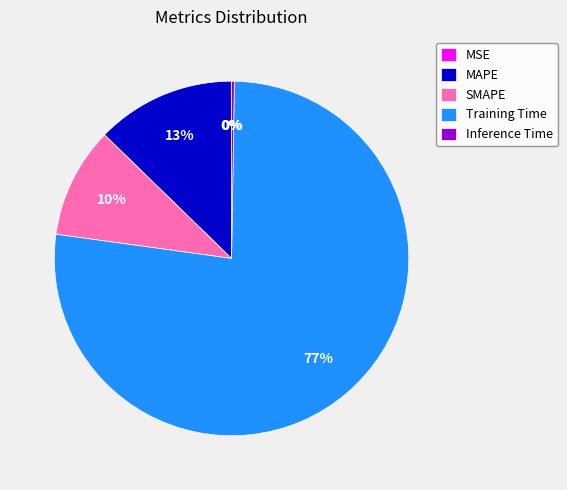

Combined, do Training Time and MAPE account for over 50%?

Yes